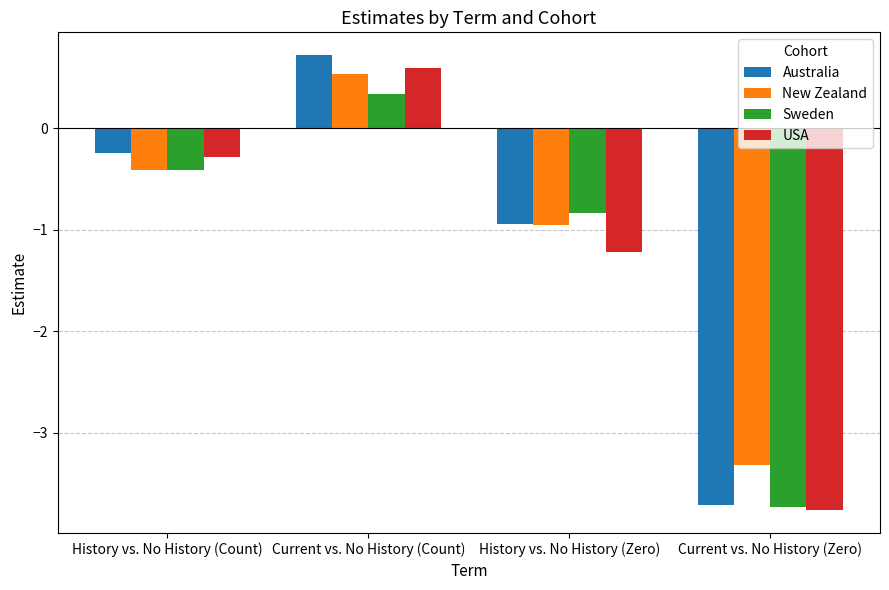

What is the value of the USA bar at the 2nd from the left?

0.6